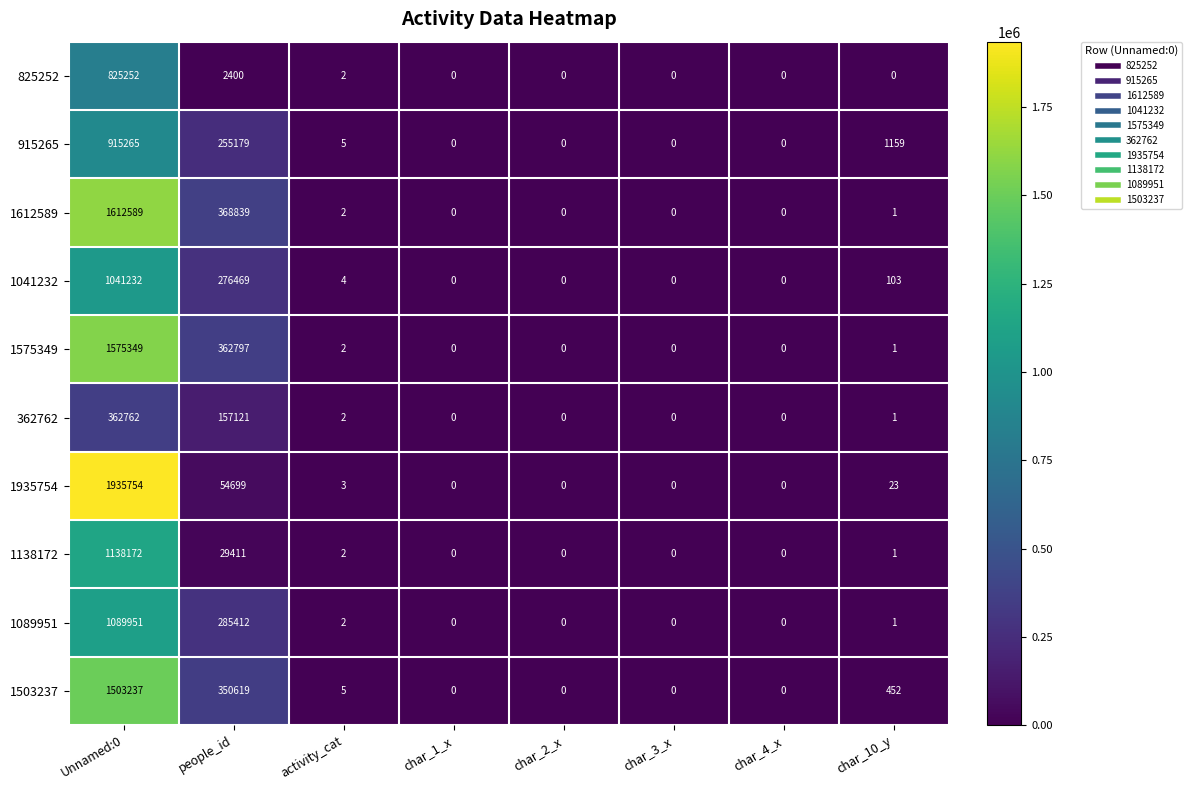

Which series has the widest spread of values?

1935754